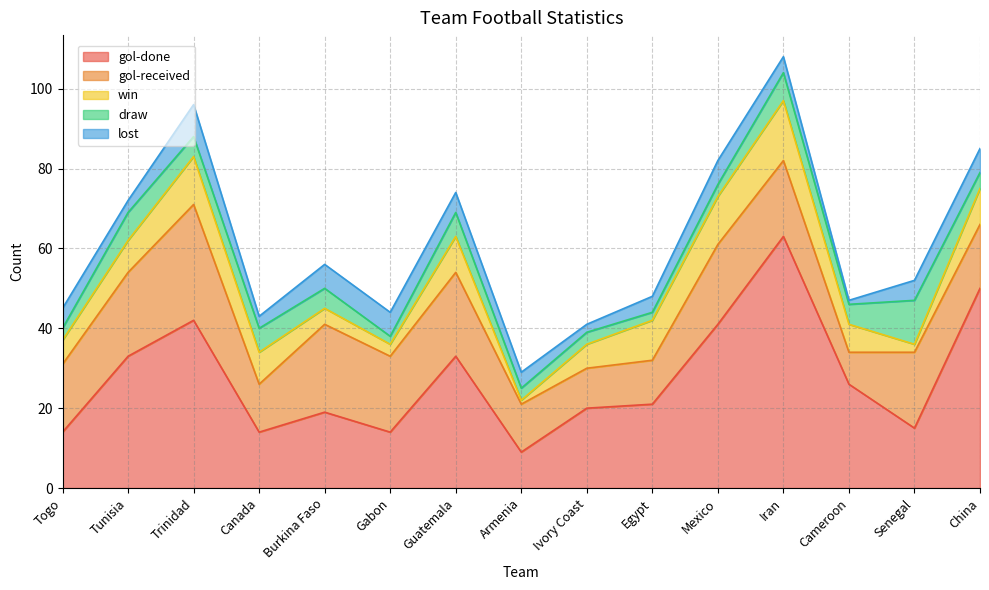

List the labels in order of gol-received value, largest first.

Trinidad, Burkina Faso, Tunisia, Guatemala, Mexico, Gabon, Iran, Senegal, Togo, China, Canada, Armenia, Egypt, Ivory Coast, Cameroon